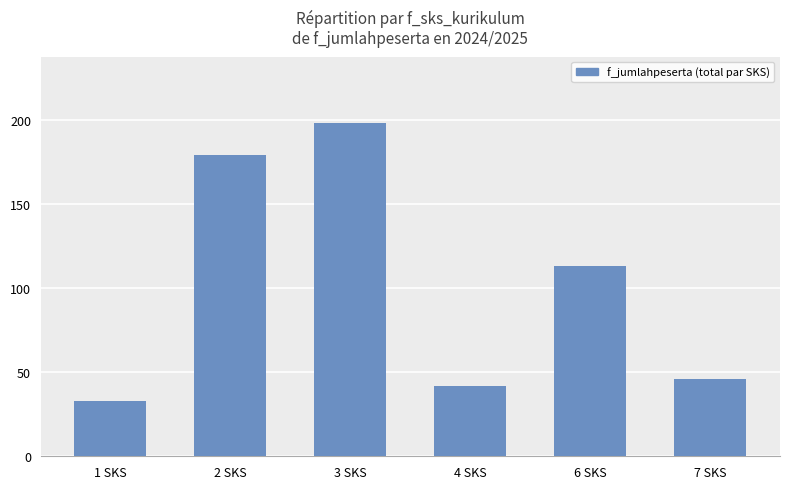

What is the sum of all values?

611